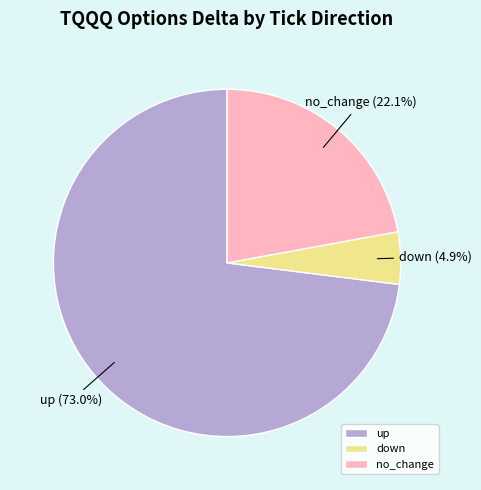

To the nearest percent, what percentage of the pie is down?

5%